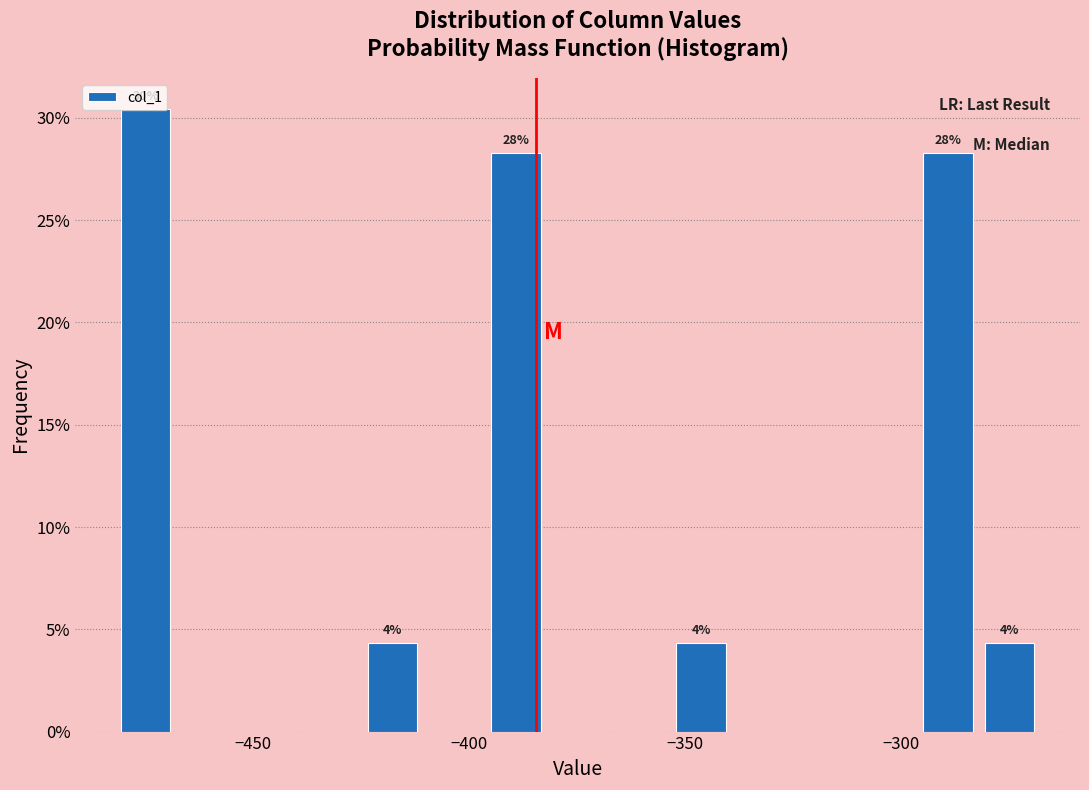

Around what value on the x-axis is the tallest bar? Give the approximate position of its centre, as read against the axis.

-475